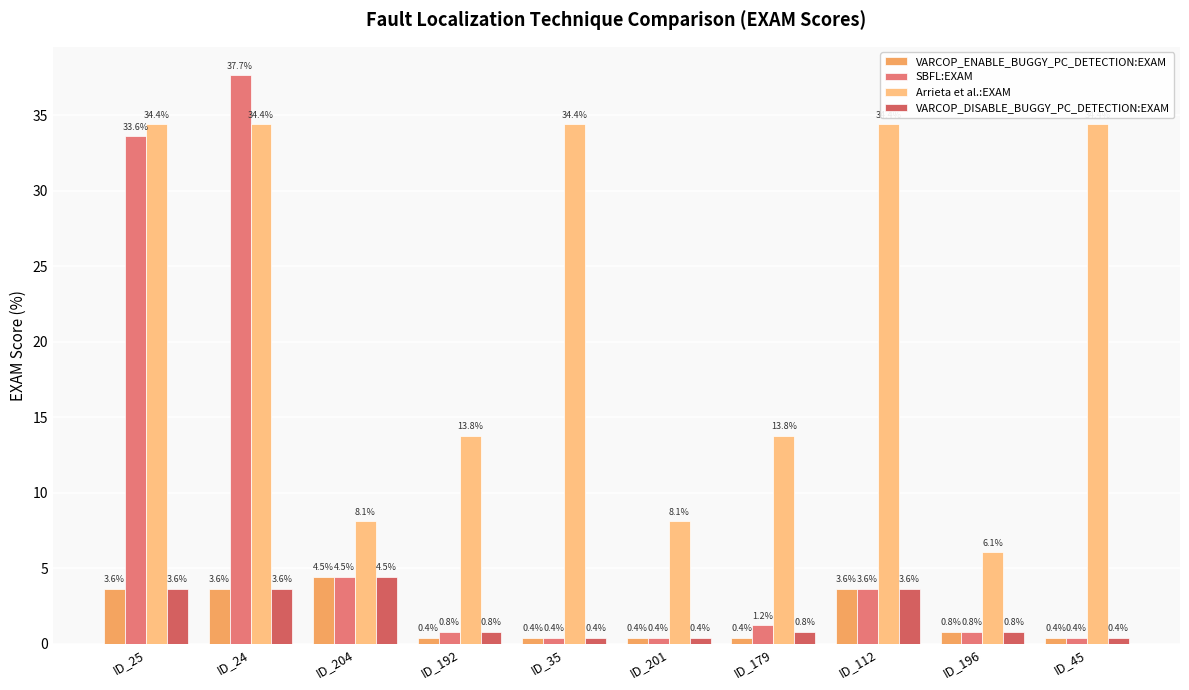

How many distinct data groups are displayed?

4